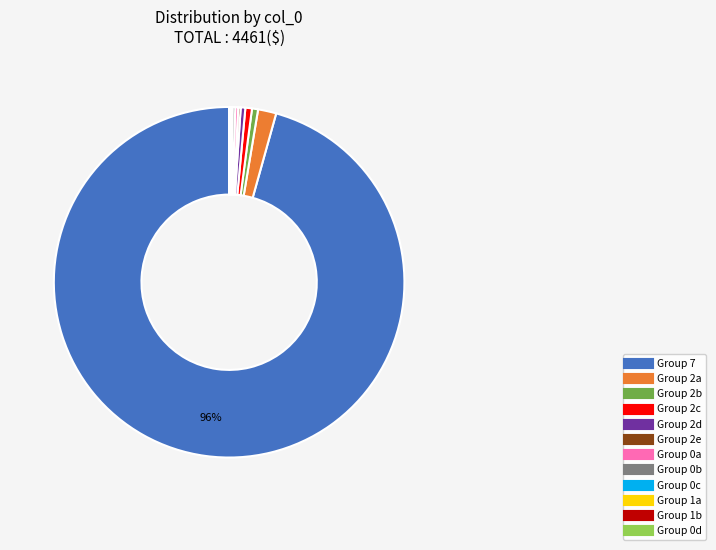

Is there a majority slice in this chart?

Yes